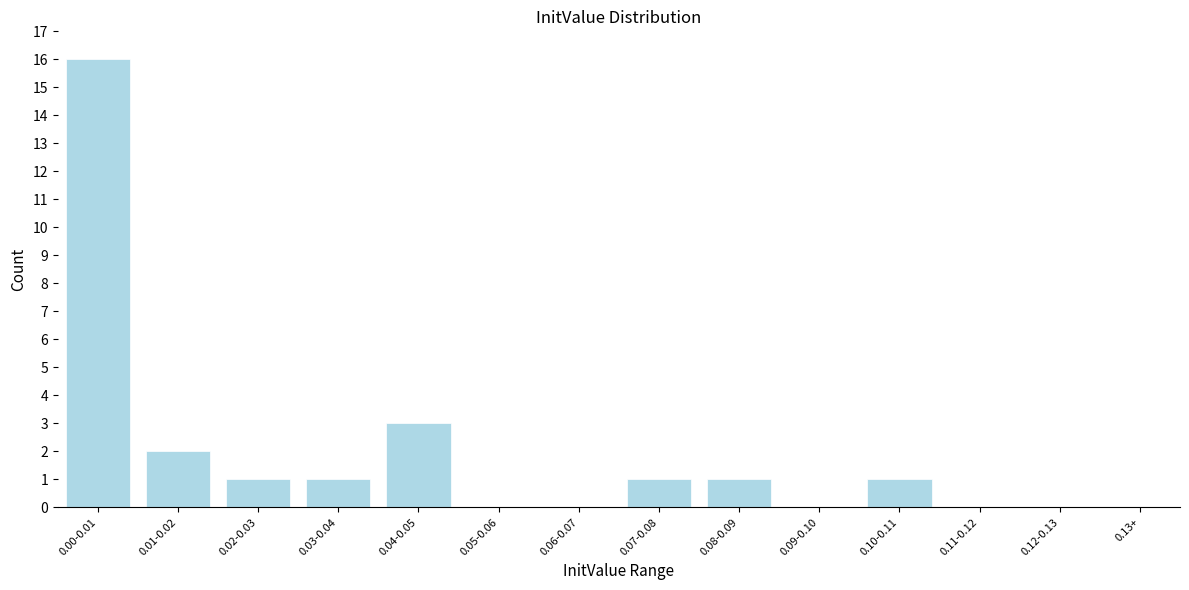

Reading left to right, what are all the values shown in this chart?

0.00-0.01=16	0.01-0.02=2	0.02-0.03=1	0.03-0.04=1	0.04-0.05=3	0.05-0.06=0	0.06-0.07=0	0.07-0.08=1	0.08-0.09=1	0.09-0.10=0	0.10-0.11=1